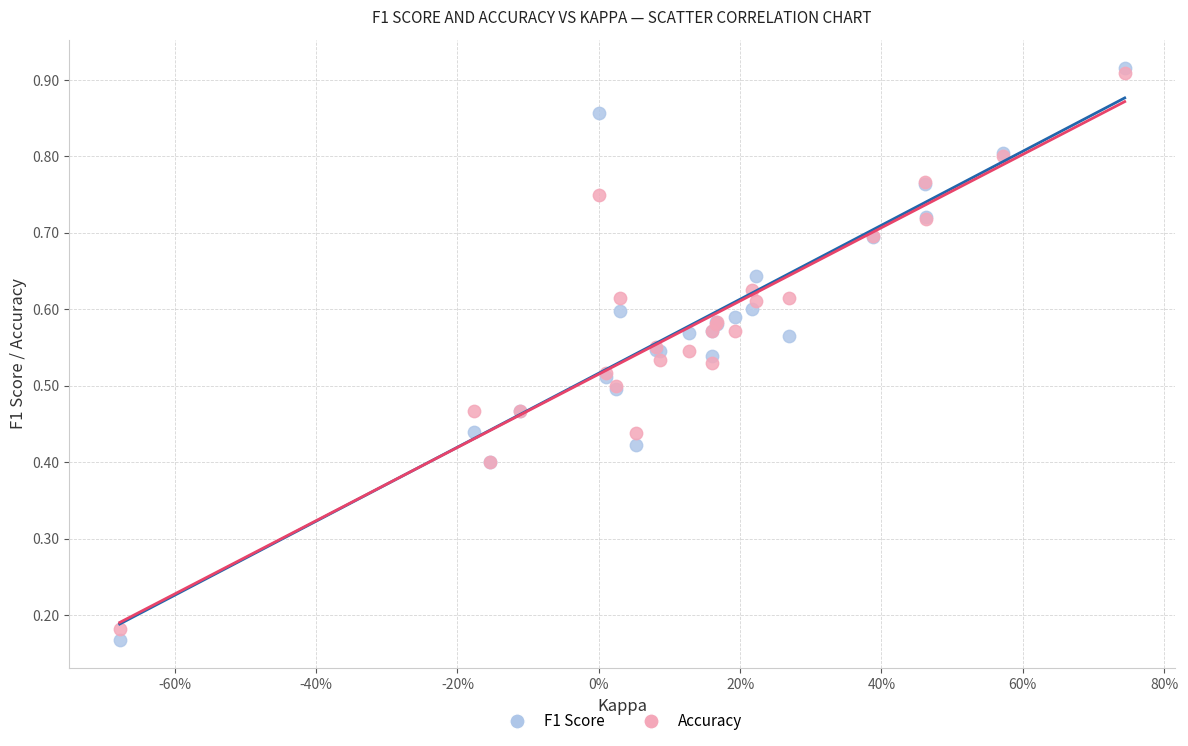

Which series has the widest spread of Y values?

F1 Score